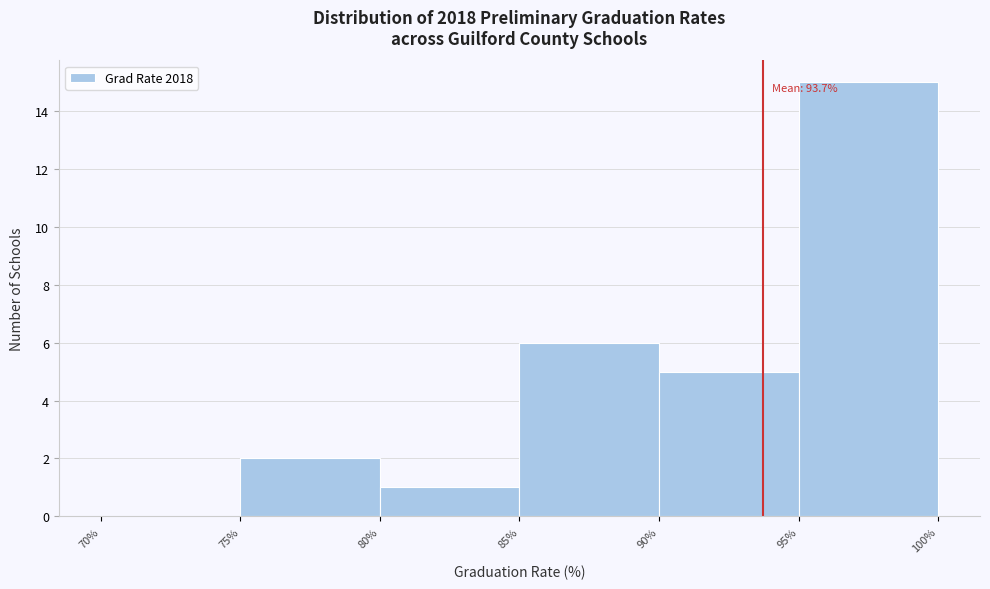

Over which range of the x-axis is the bar tallest?

95% to 100%